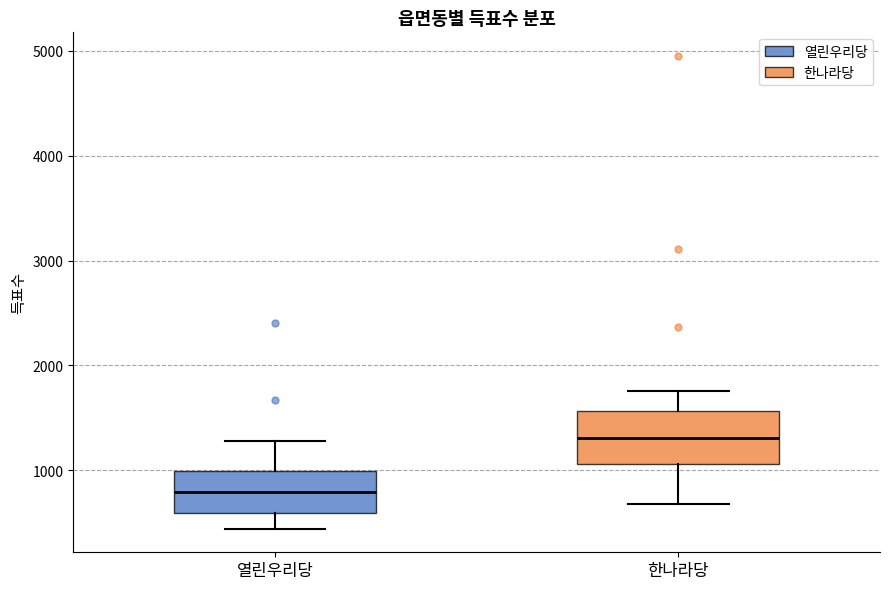

Comparing the boxes themselves (not the whiskers), which one is the tallest?

한나라당